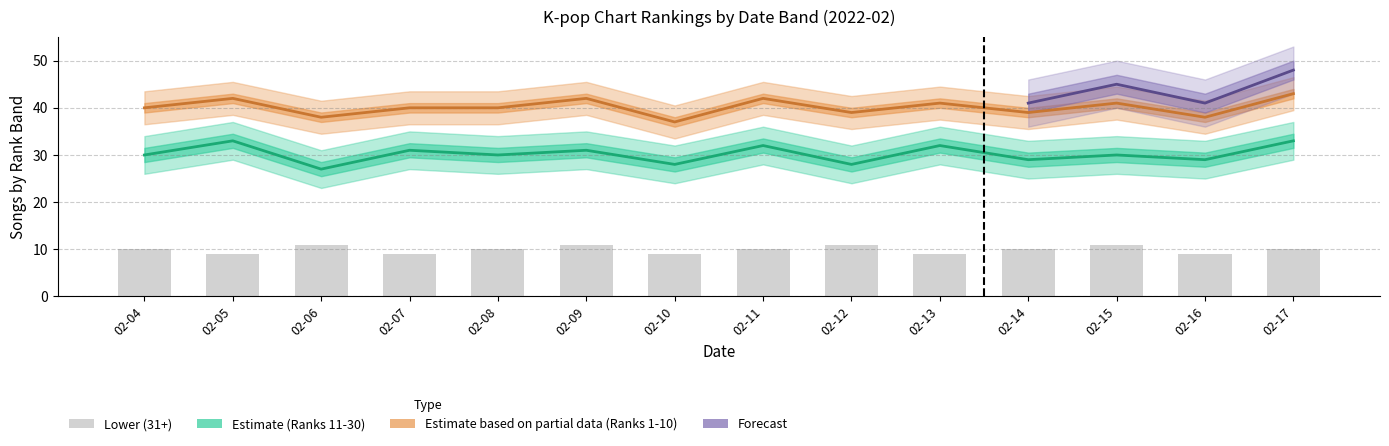

Does the chart contain any negative values?

No